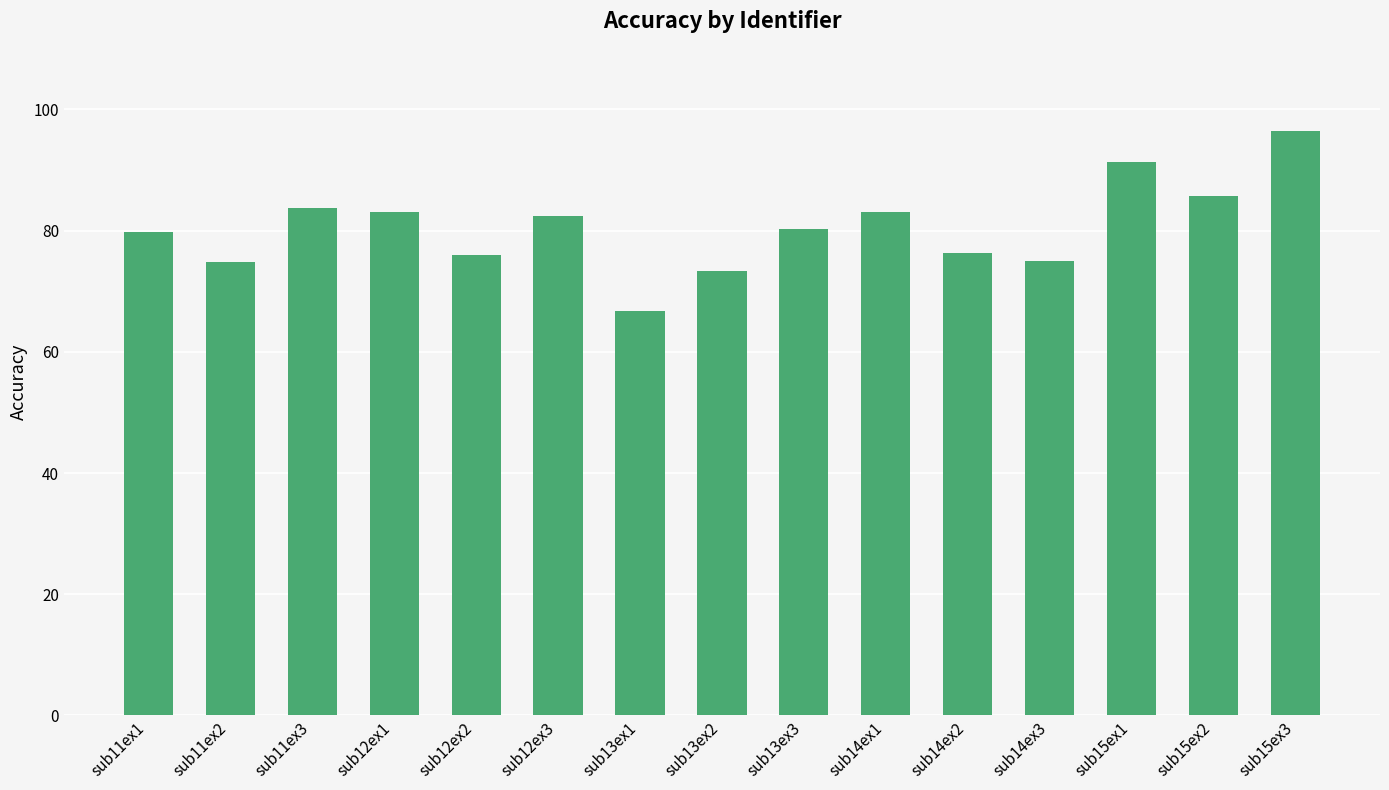

The chart shows a value of 75.9 at sub12ex2. True or false?

True